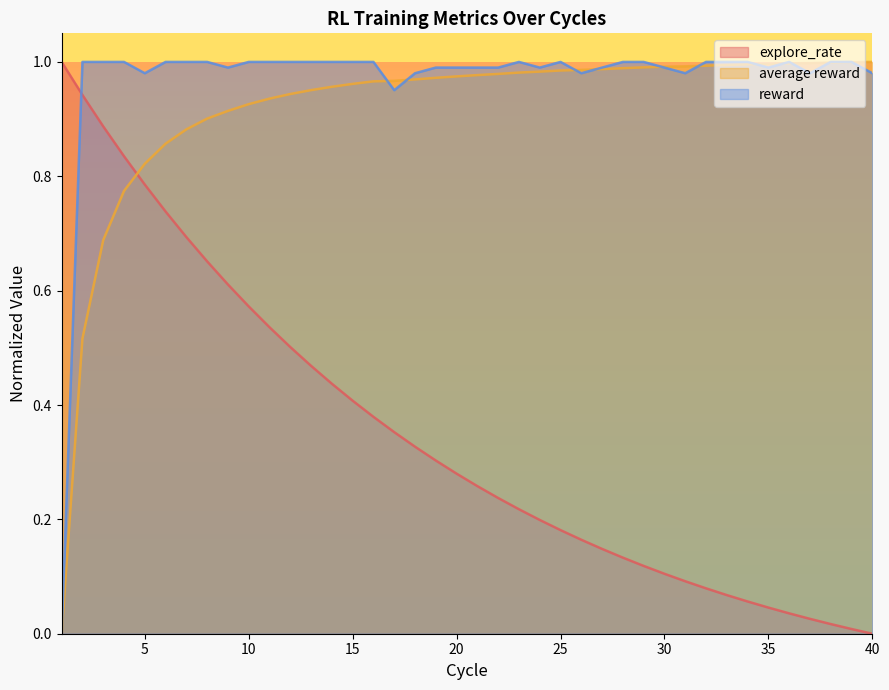

Which series has the largest total across all categories?

reward